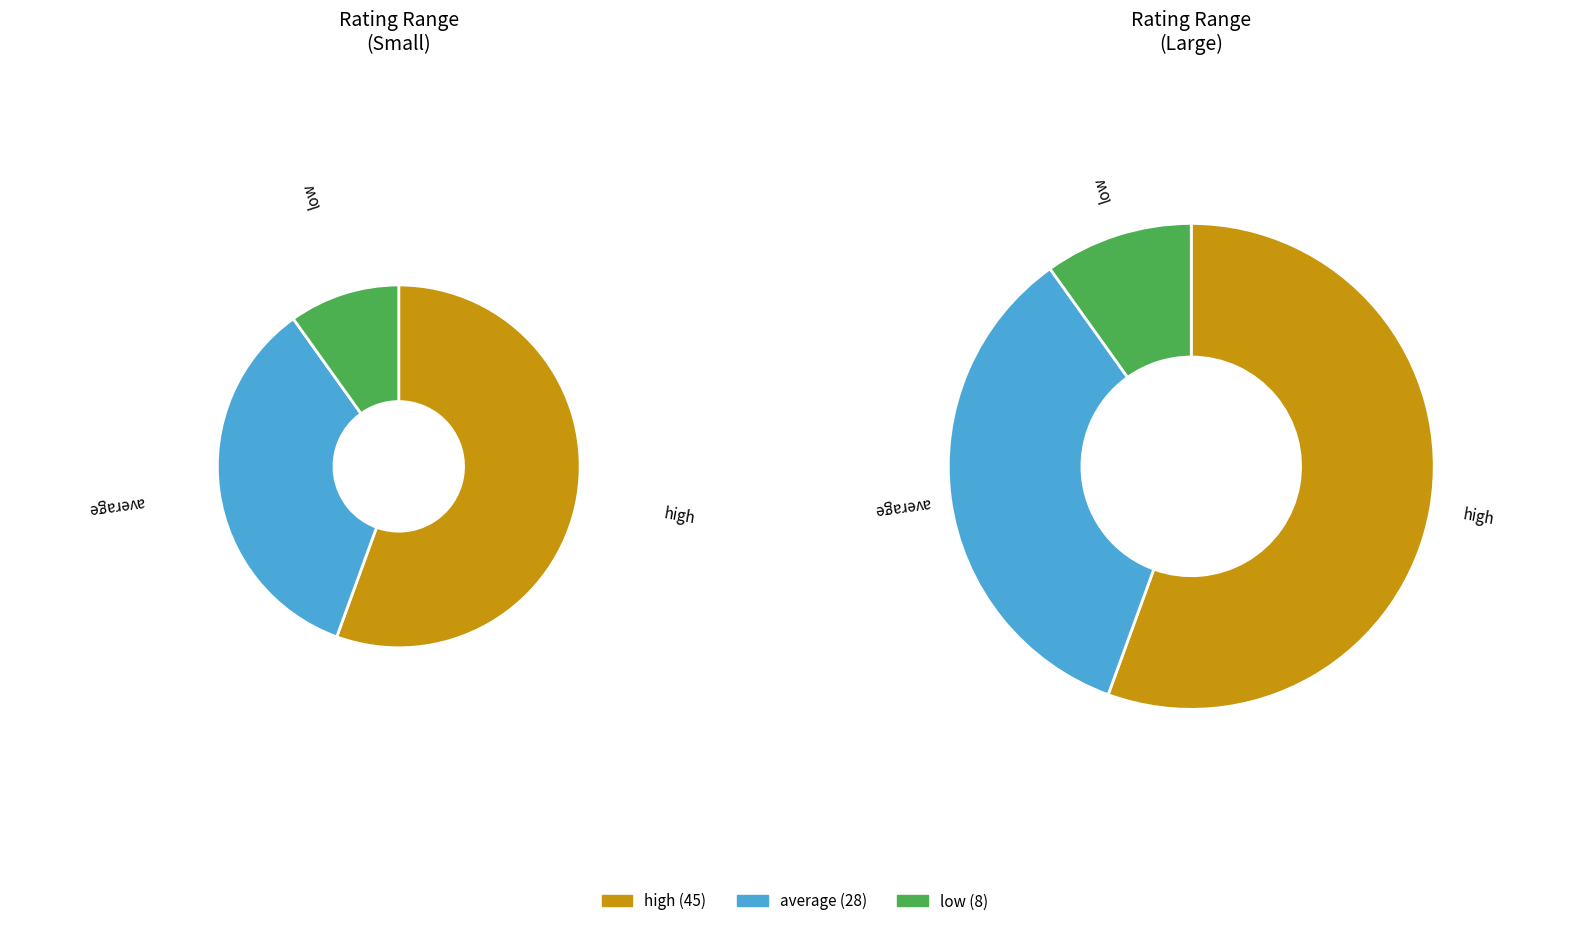

Rank the categories by value from lowest to highest.

low, average, high